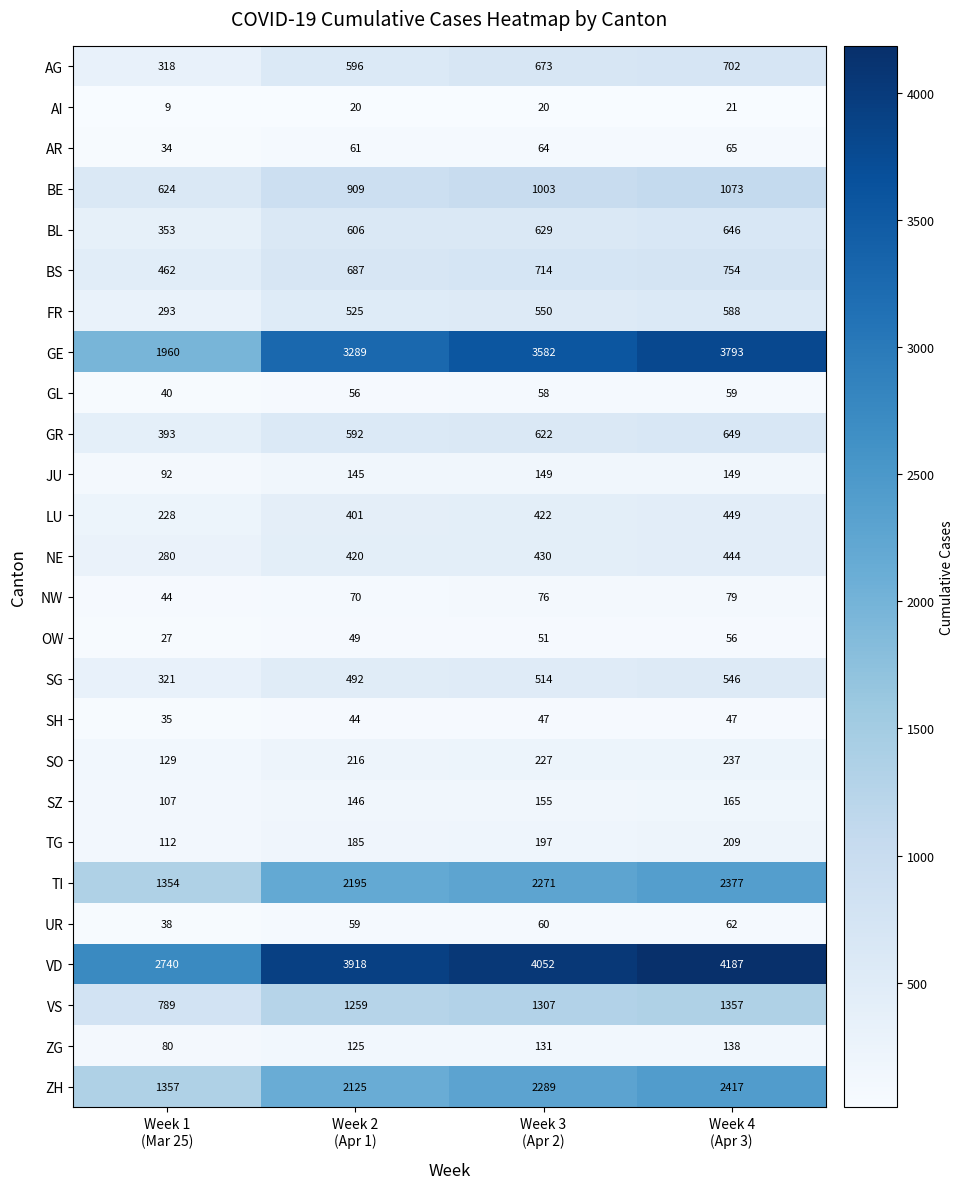

What is the maximum value shown in the chart?

4187